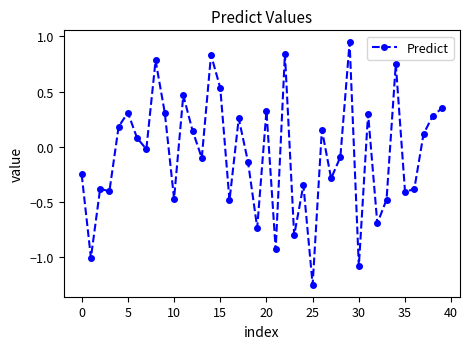

How many negative values are there?

21